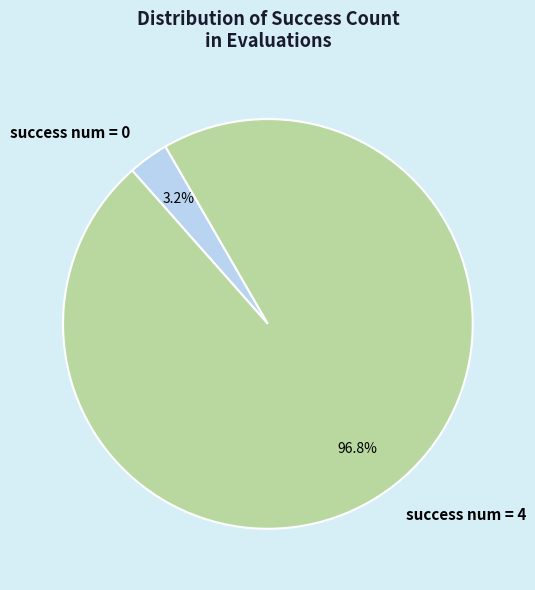

Which category has the smallest portion of the pie?

success num = 0